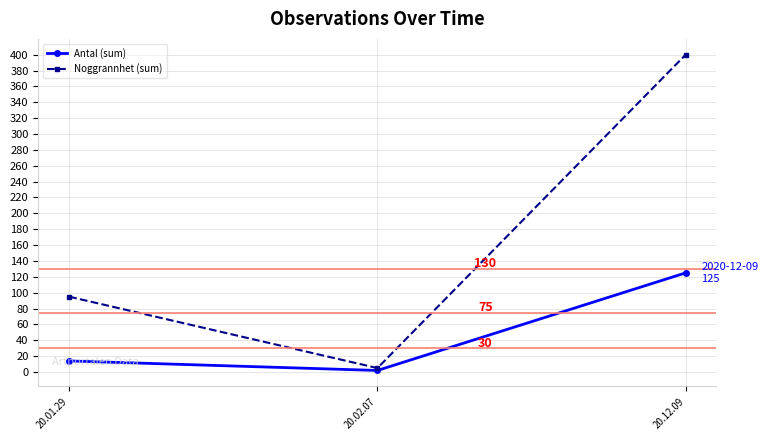

What is the label of the 2nd point from the right?

20.02.07